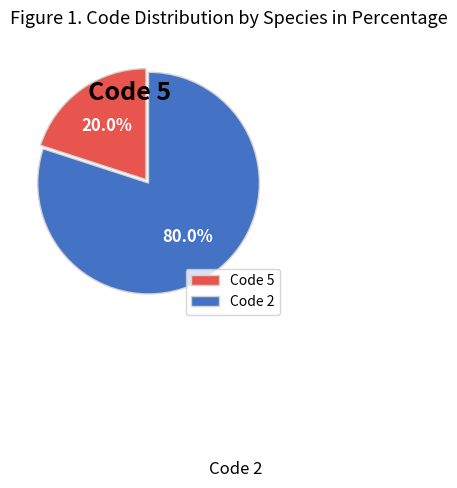

How much of the chart is everything except Code 2?

20.0%